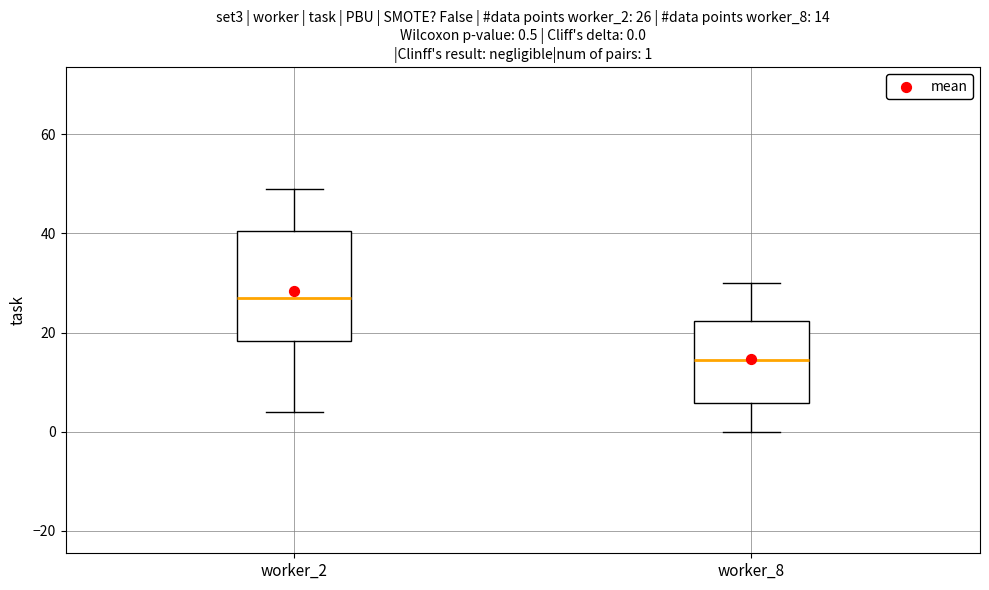

Which box has the highest median line?

worker_2